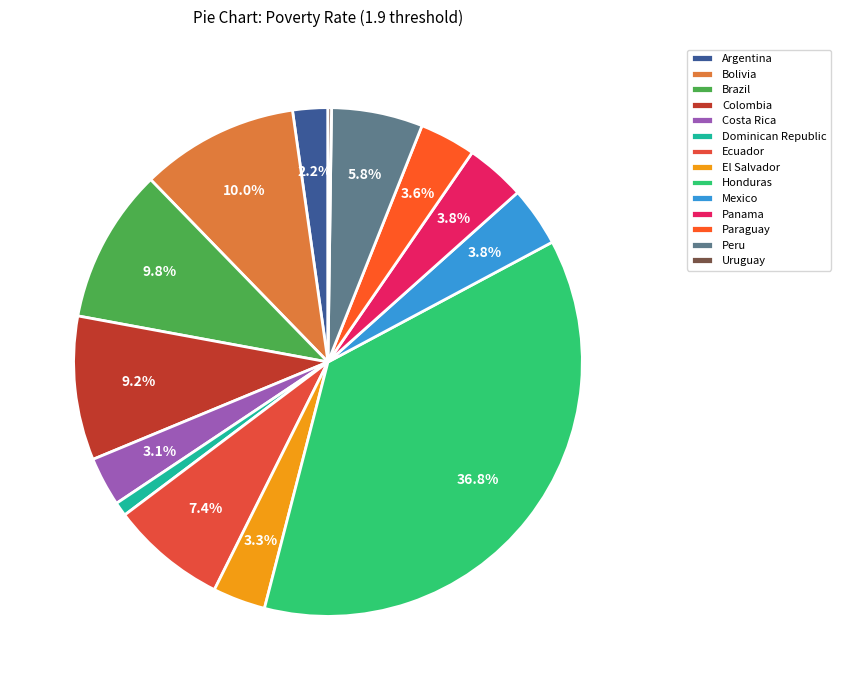

To the nearest percent, what percentage of the pie is Brazil?

10%